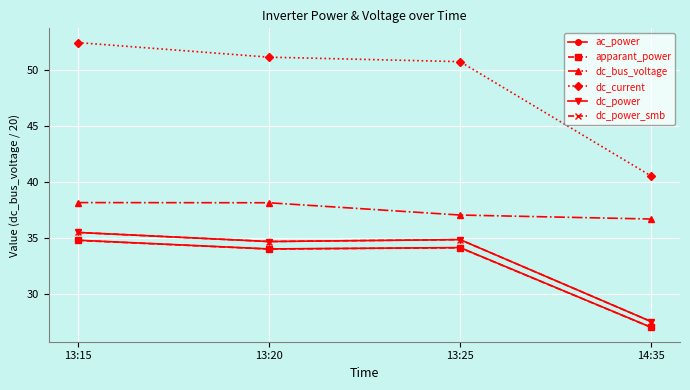

What value does the dc_bus_voltage series have at 13:25?

37.0